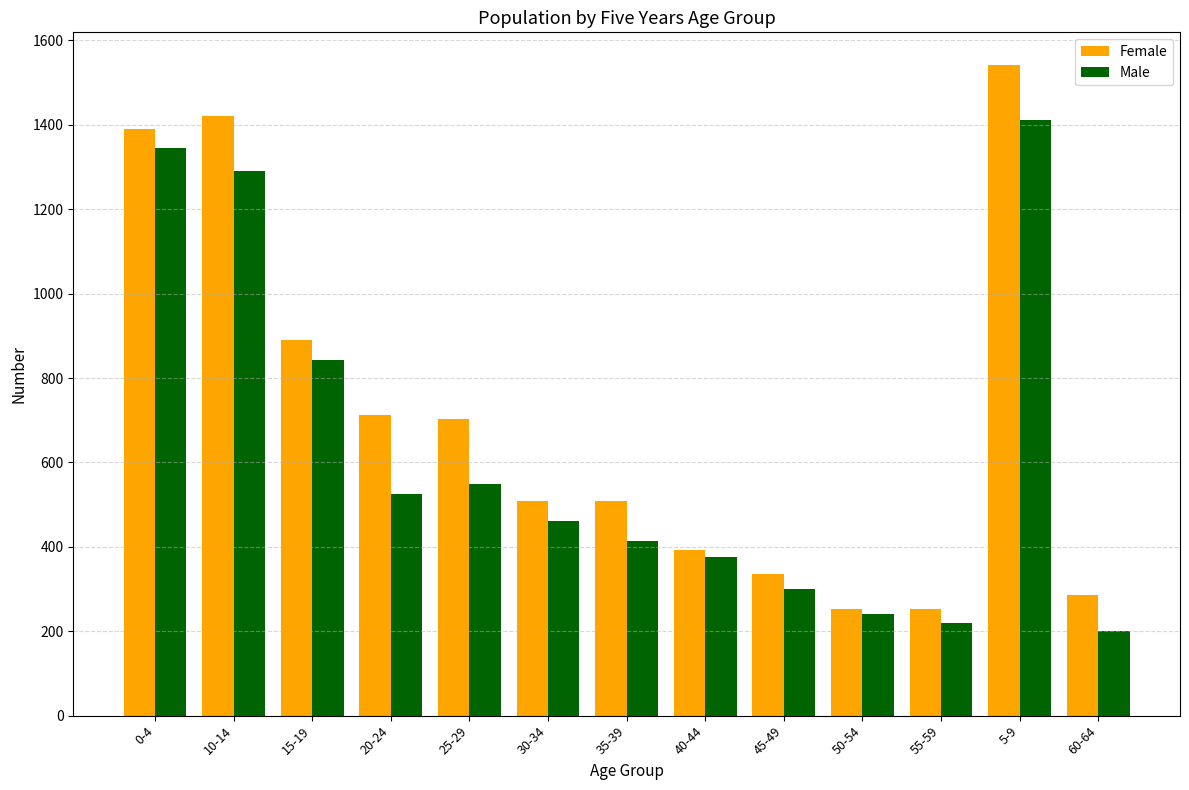

What value does the Male series have at 20-24?

524